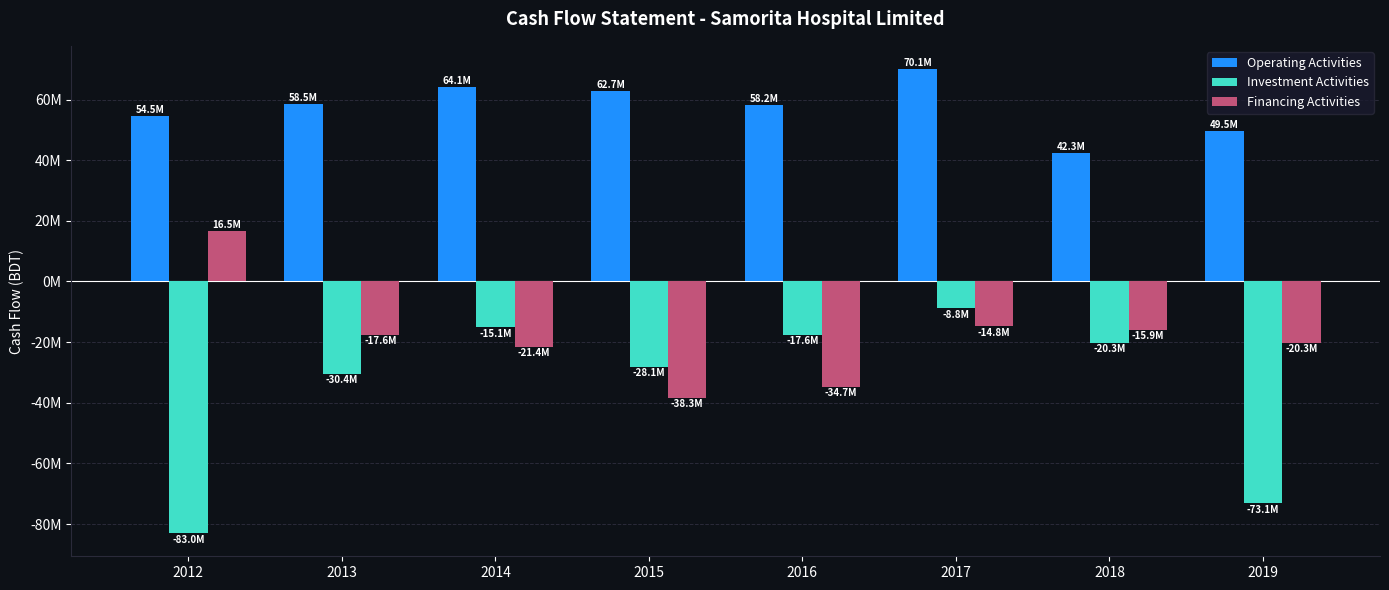

Which category has the highest value in the Operating Activities series?

2017